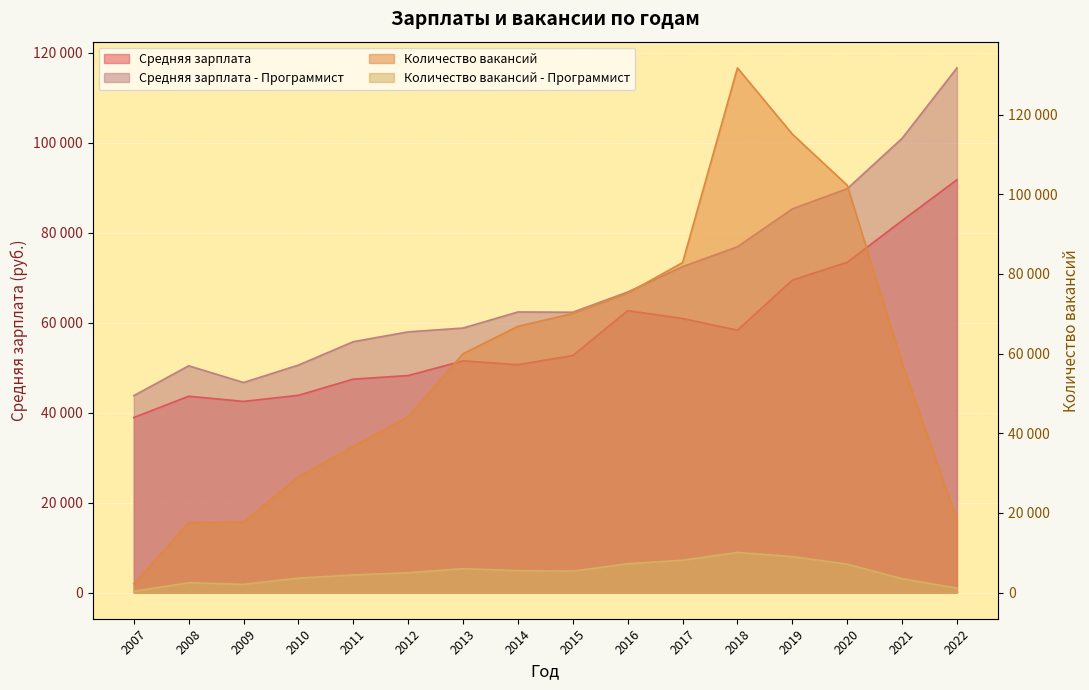

The value of Количество вакансий at 2013 is 59954. True or false?

True